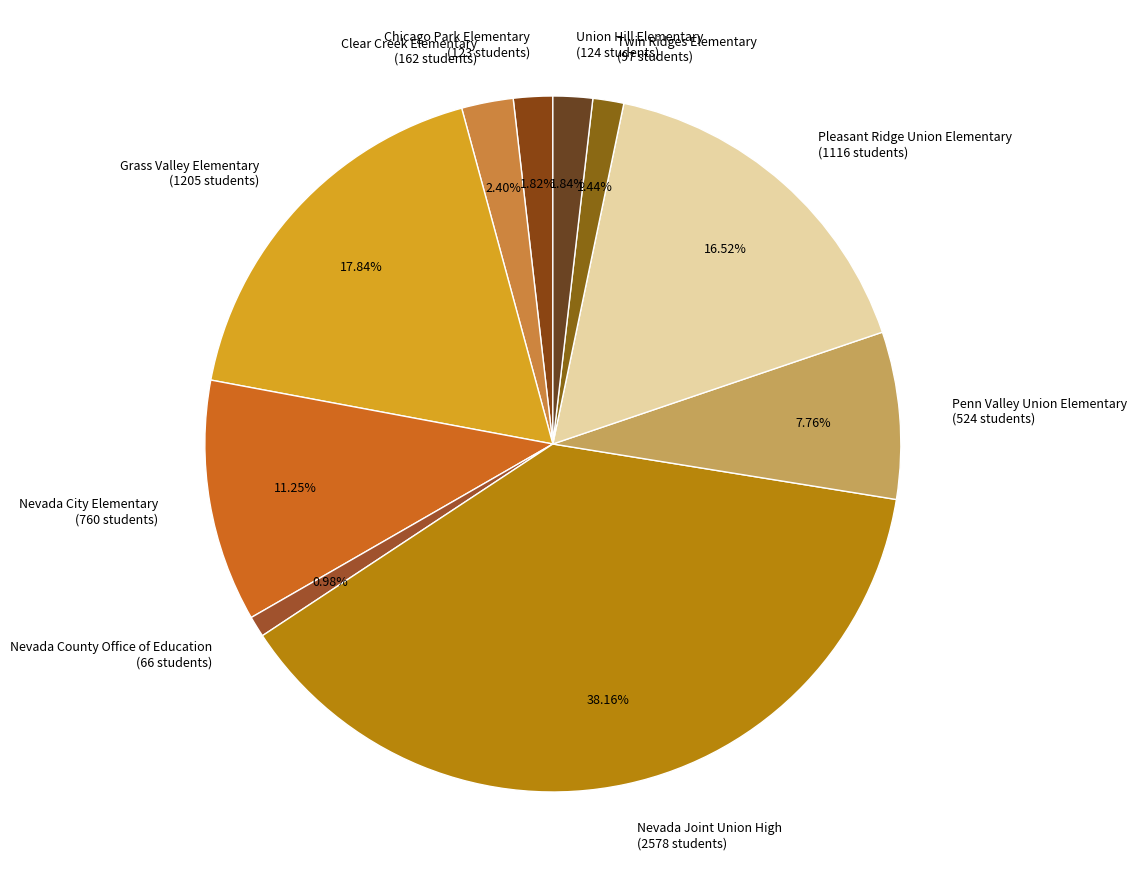

How many slices are in this pie chart?

10